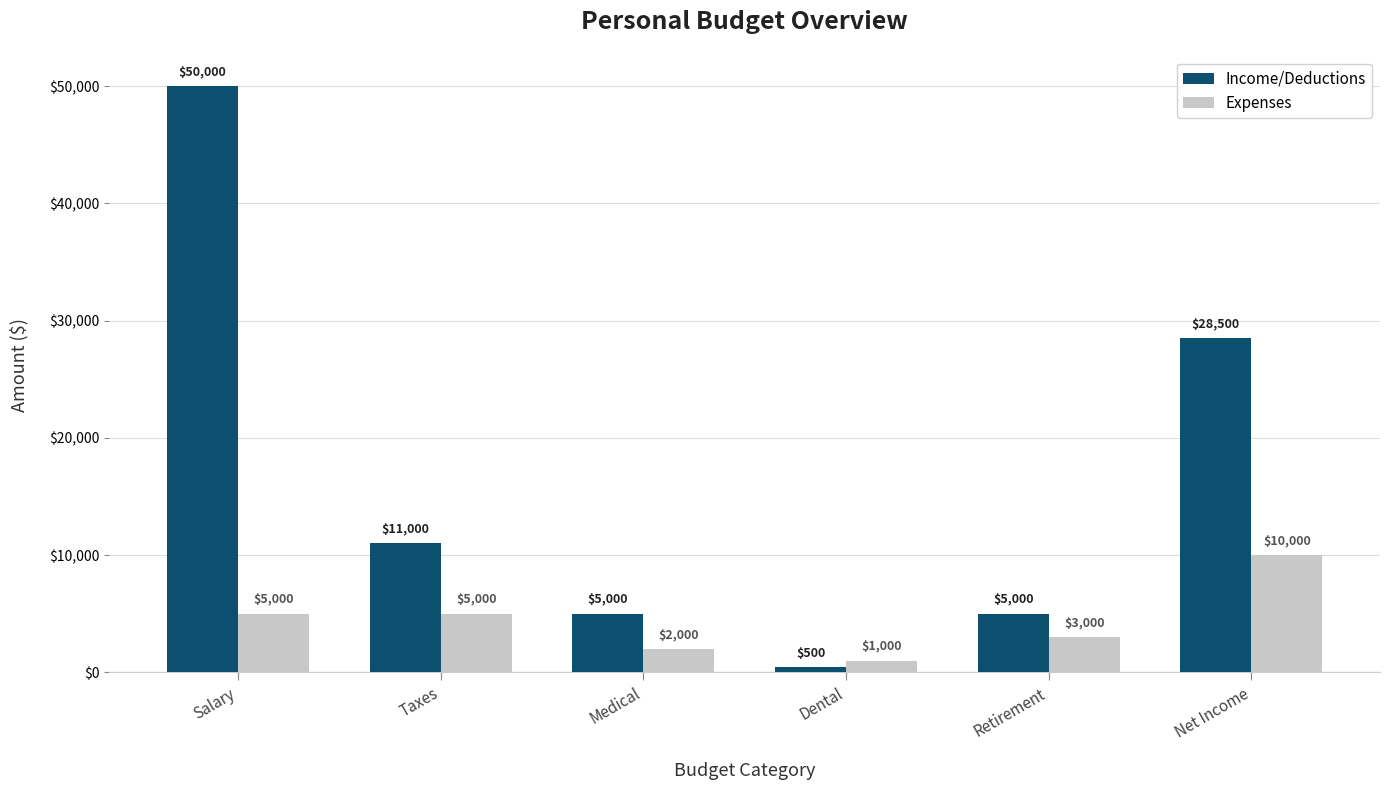

At which category is the sum across all series the highest?

Salary